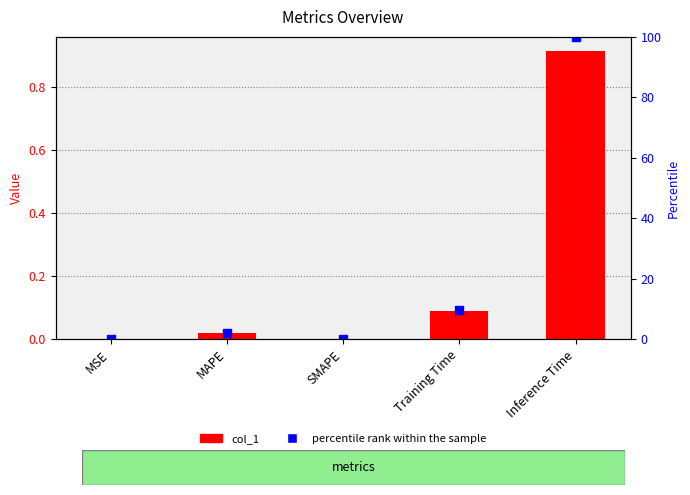

Is it true that percentile rank within the sample equals 2.2 at MAPE?

True